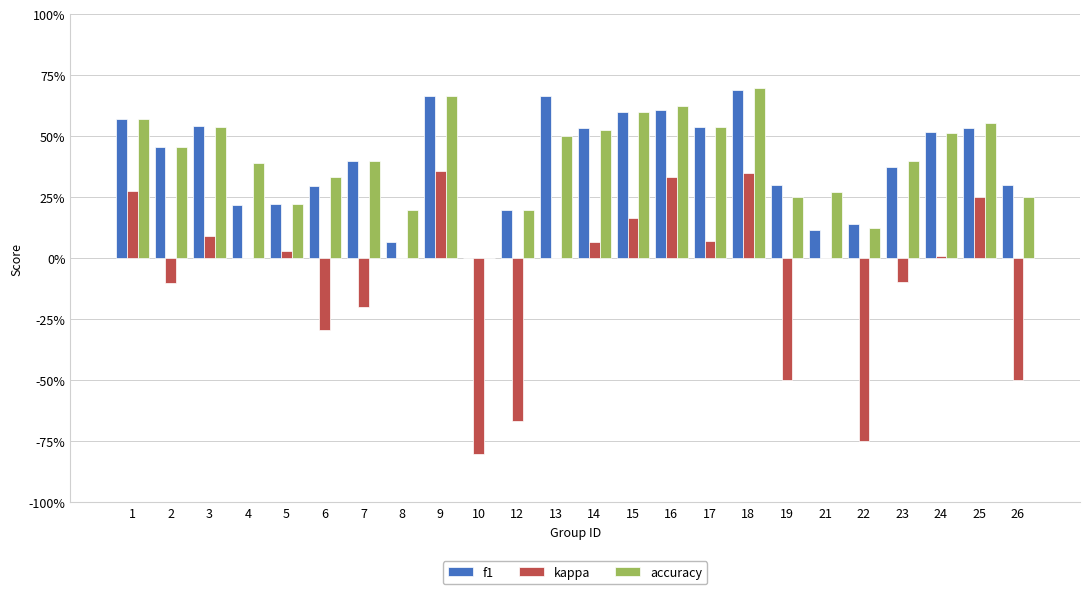

What are all the series names shown in the legend?

f1, kappa, accuracy